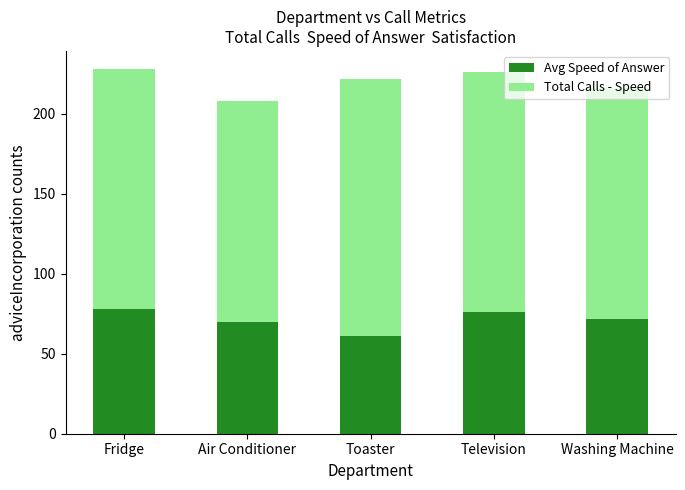

How many bars are there in total?

5